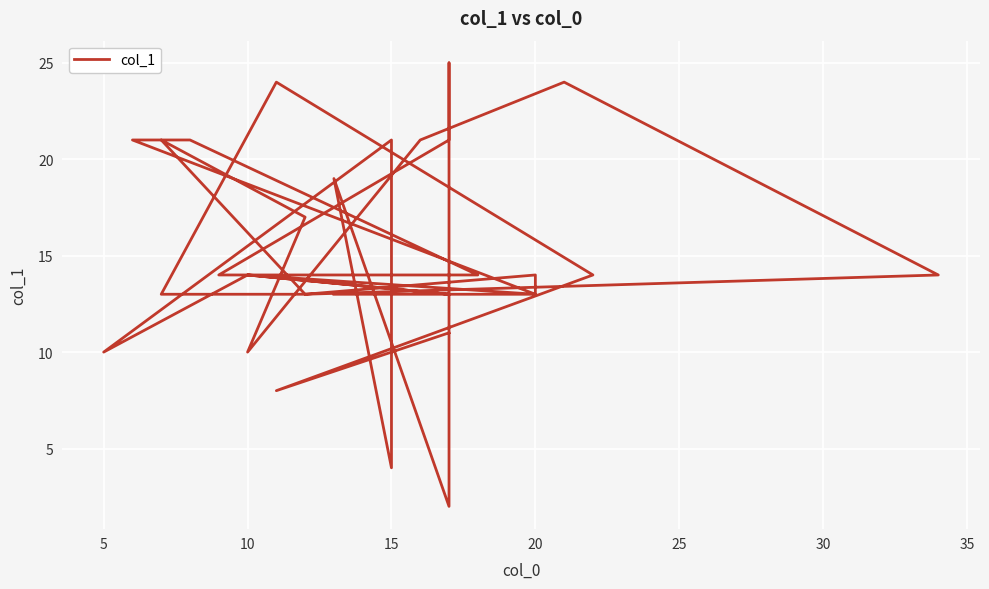

What is the greatest value displayed?

25